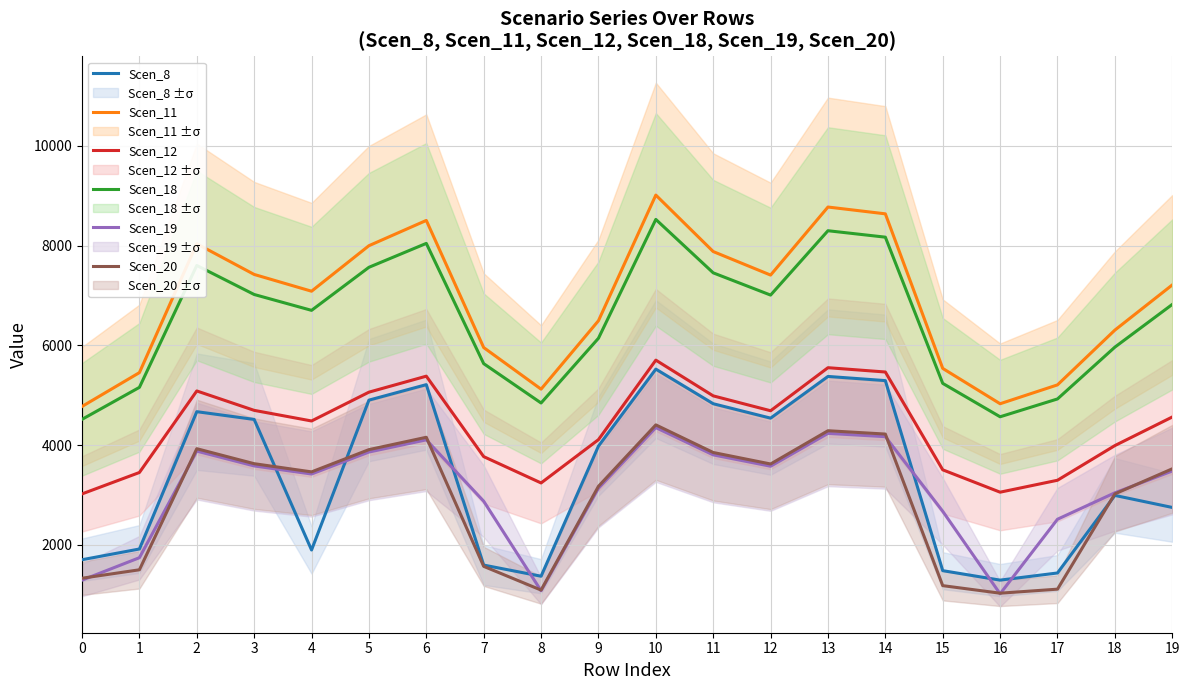

True or false: Scen_20 has a value of 1631.2 at 8.

False